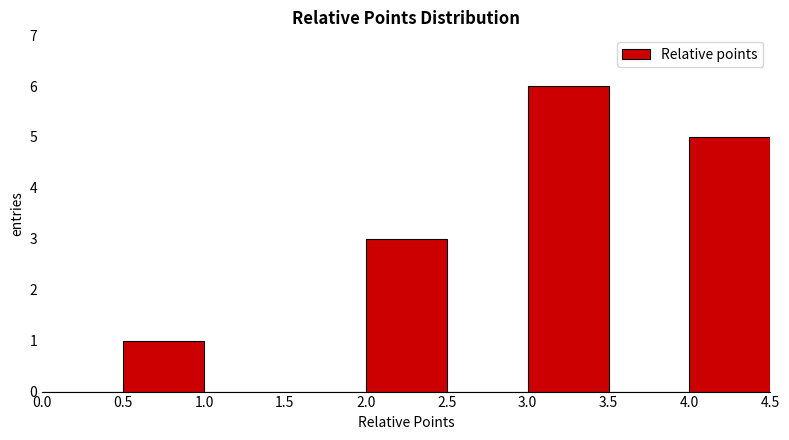

Over which range of the x-axis is the bar tallest?

3.0 to 3.5